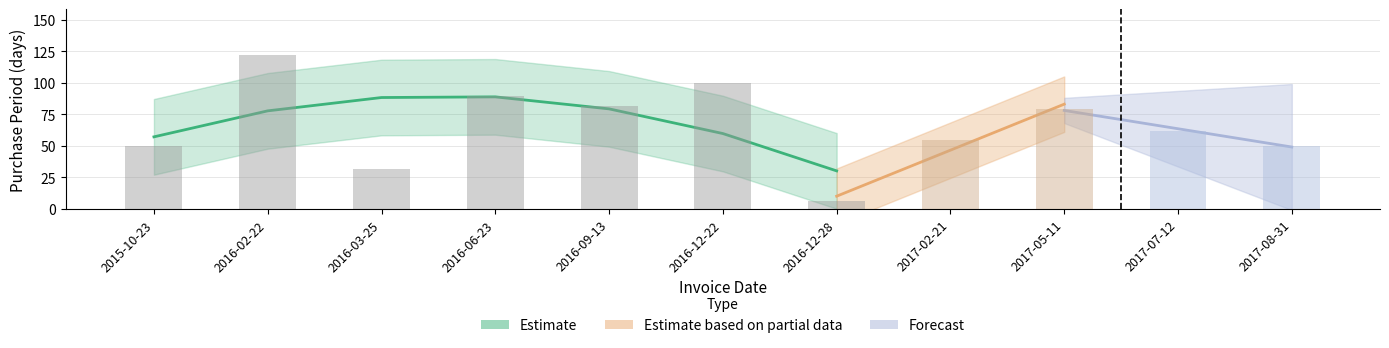

Are the bars horizontal?

No